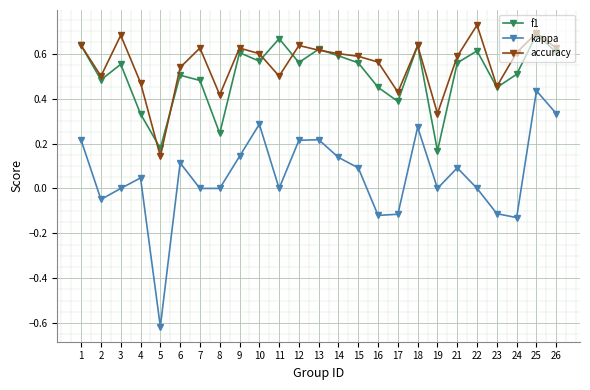

At 7, list the series in order from largest to smallest.

accuracy, f1, kappa